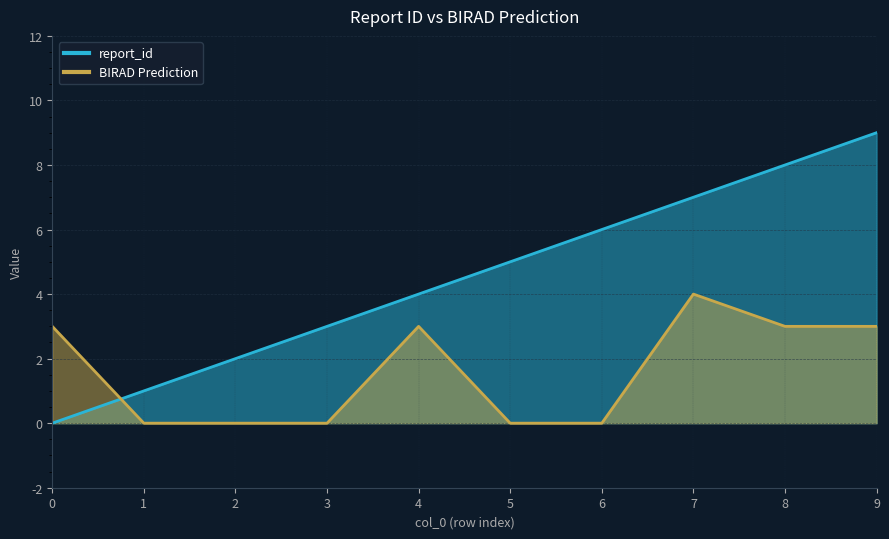

Which has a higher value, 0 or 8?

8